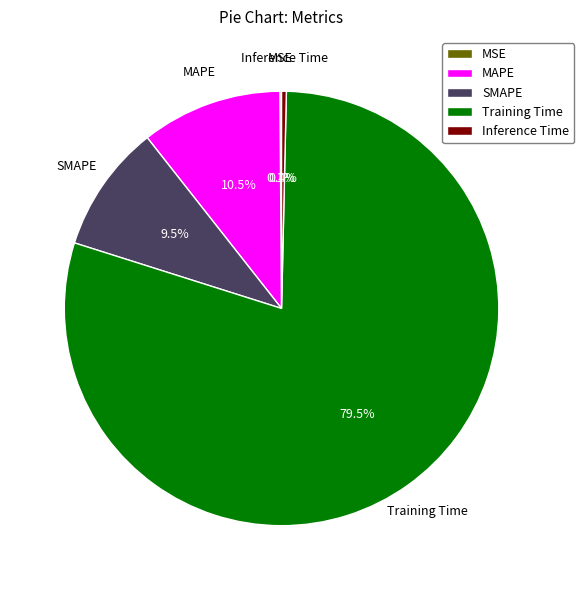

Is the sum of SMAPE and Training Time greater than half?

Yes